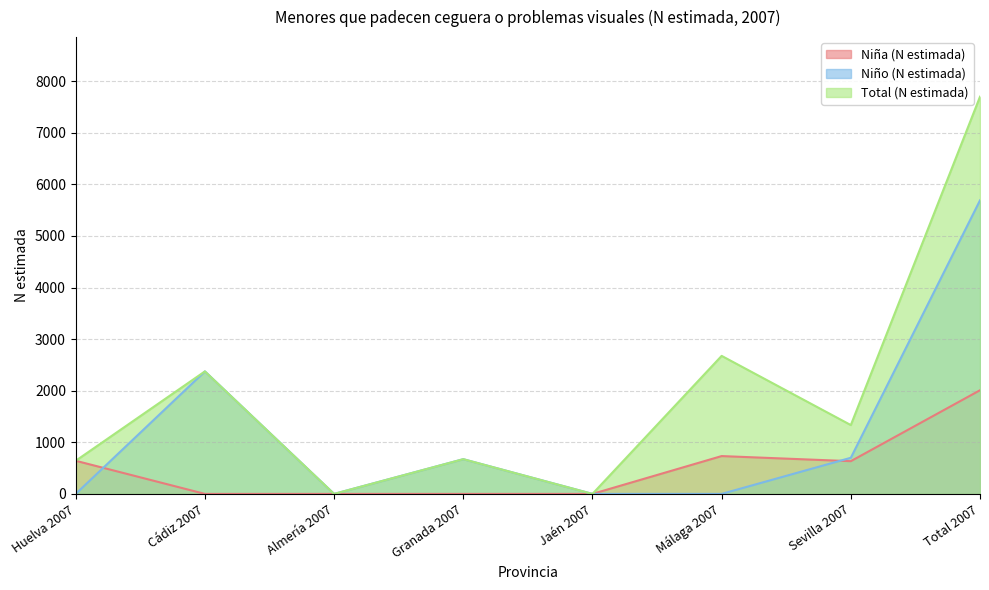

True or false: Total (N estimada) and Niño (N estimada) cross at least once.

False